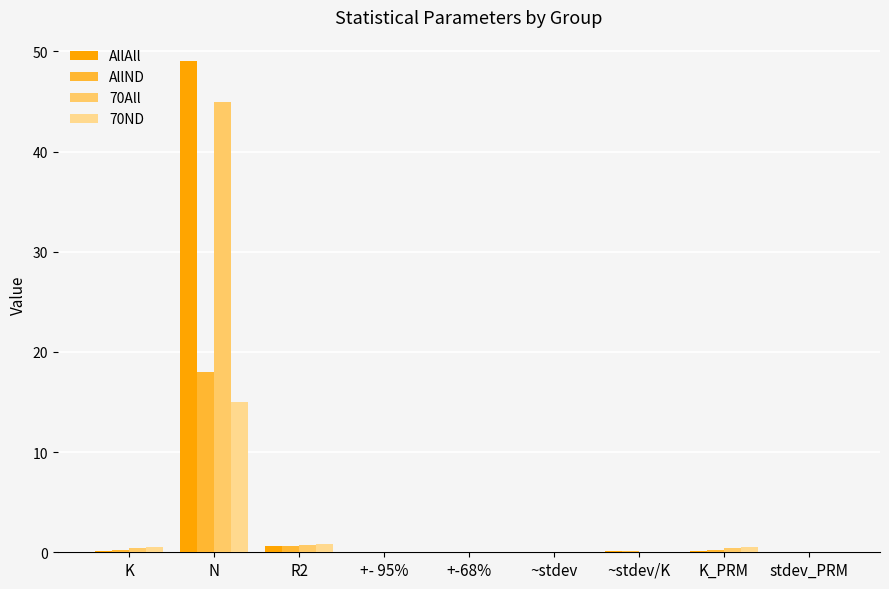

True or false: AllAll has a value of 0.6 at R2.

True